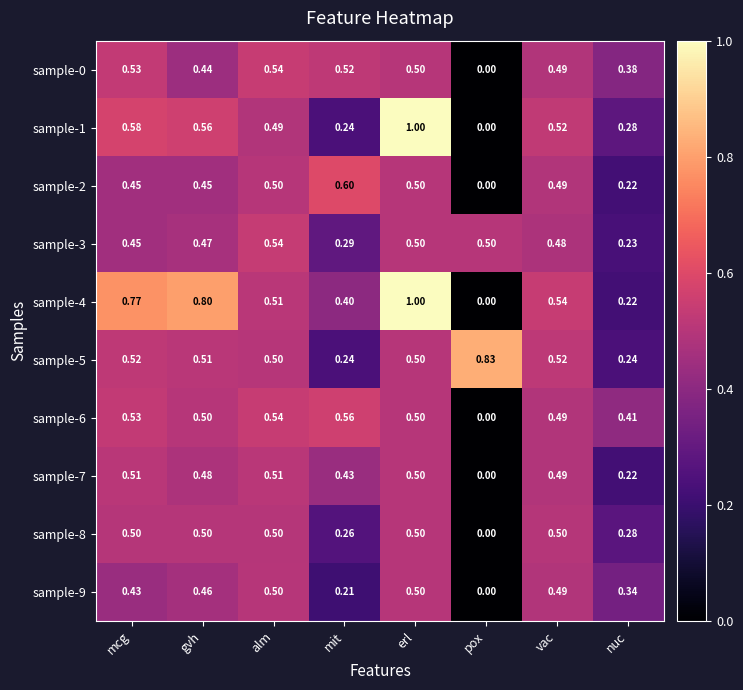

At which category does the chart reach its minimum across all series?

pox